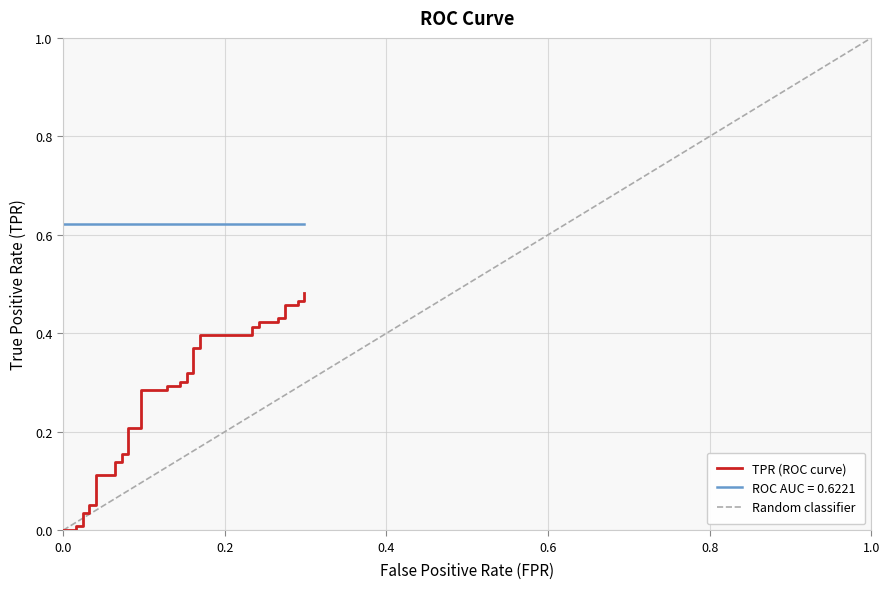

What is the average value?

0.3